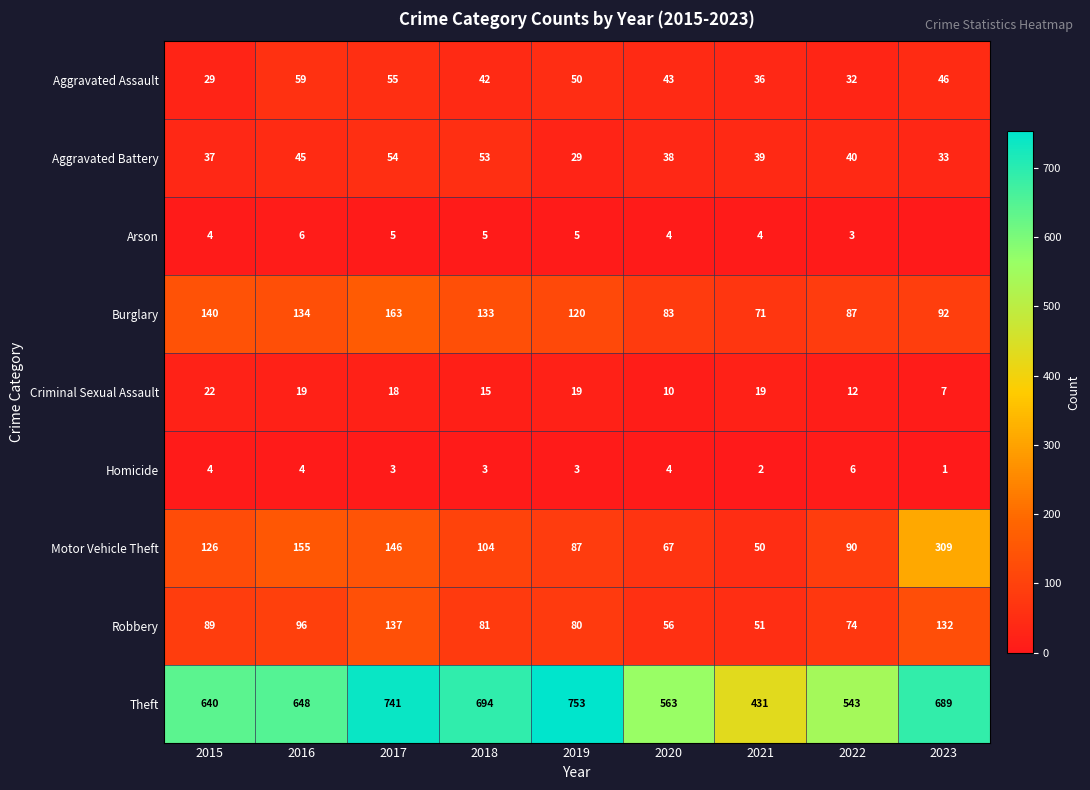

Where does the Homicide series first go above 3?

2015